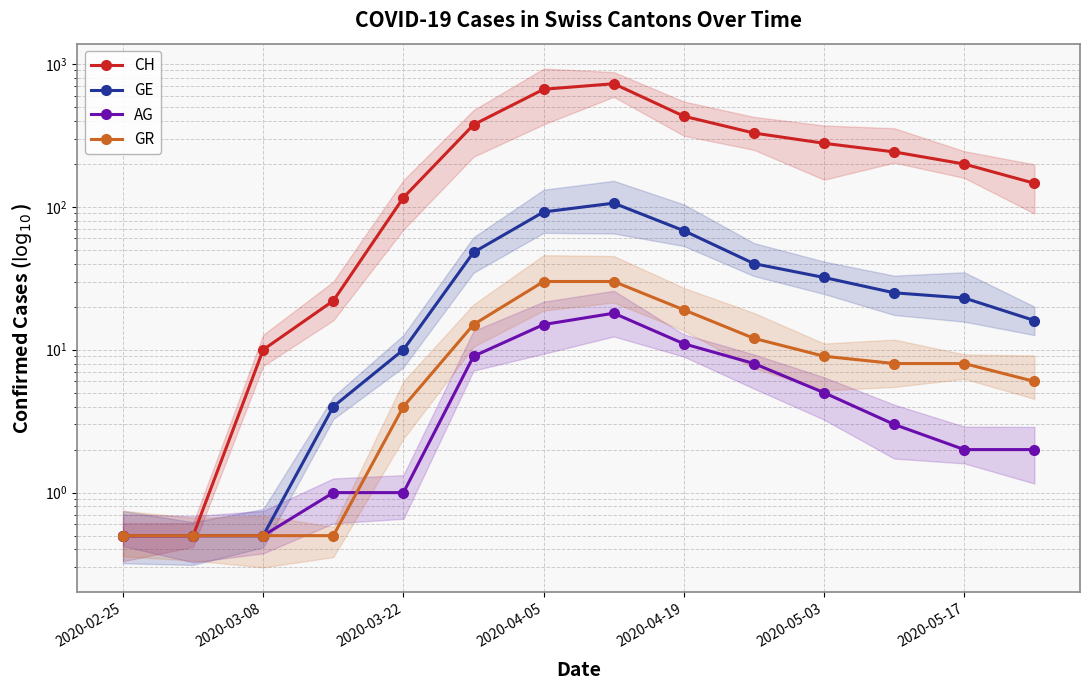

Reading left to right, extract all data points from this chart.

CH: 0.5	0.5	10.0	22.0	116.0	375.0	664.0	726.0	430.0	328.0	278.0	242.0	199.0	146.0
GE: 0.5	0.5	0.5	4.0	10.0	48.0	92.0	106.0	68.0	40.0	32.0	25.0	23.0	16.0
AG: 0.5	0.5	0.5	1.0	1.0	9.0	15.0	18.0	11.0	8.0	5.0	3.0	2.0	2.0
GR: 0.5	0.5	0.5	0.5	4.0	15.0	30.0	30.0	19.0	12.0	9.0	8.0	8.0	6.0